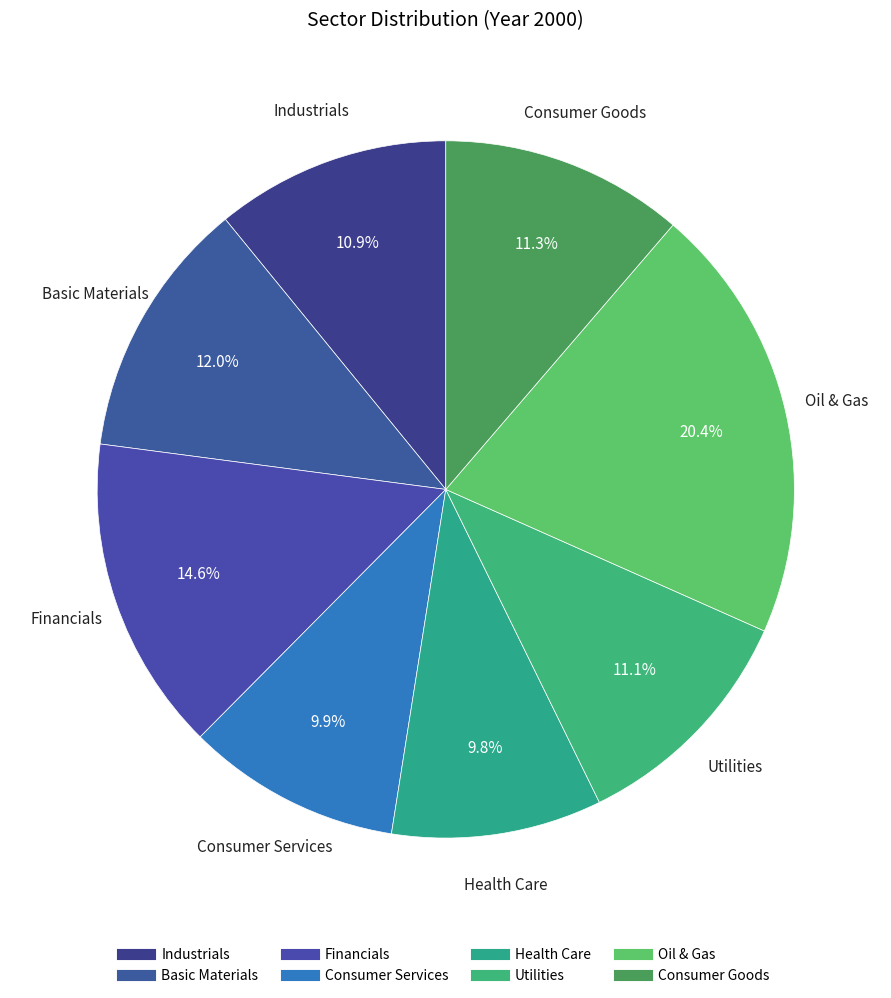

To the nearest percent, what is the average slice percentage?

12%